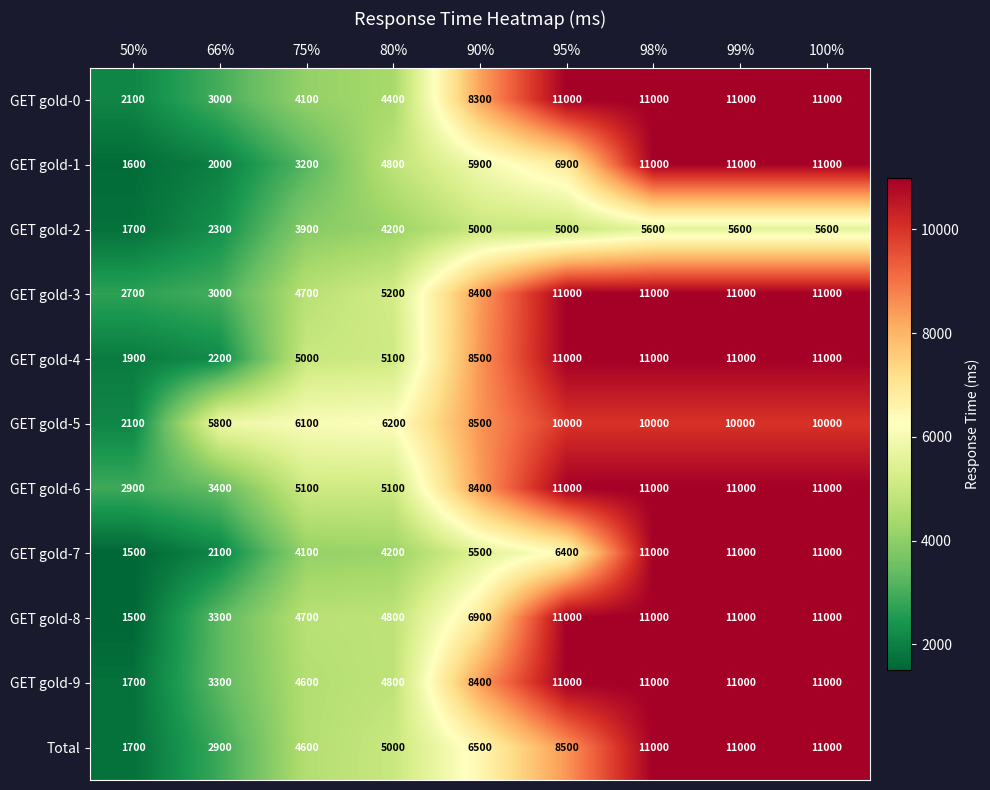

How many GET gold-6 values are between 5100 and 11000?

7